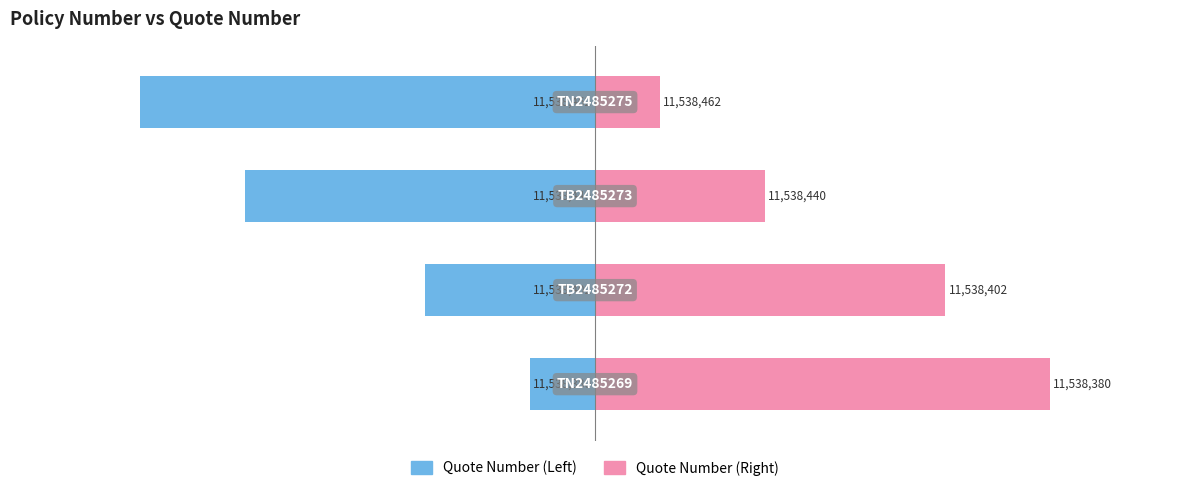

Which series changed the most between 1 and 2?

Quote Number (Left)